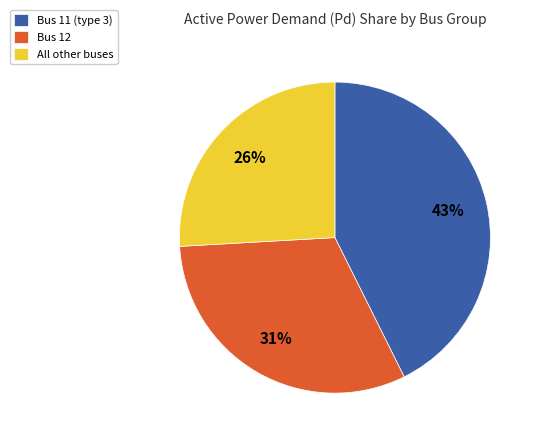

Approximately how many times larger is the value at All other buses compared to Bus 11 (type 3)?

0.6